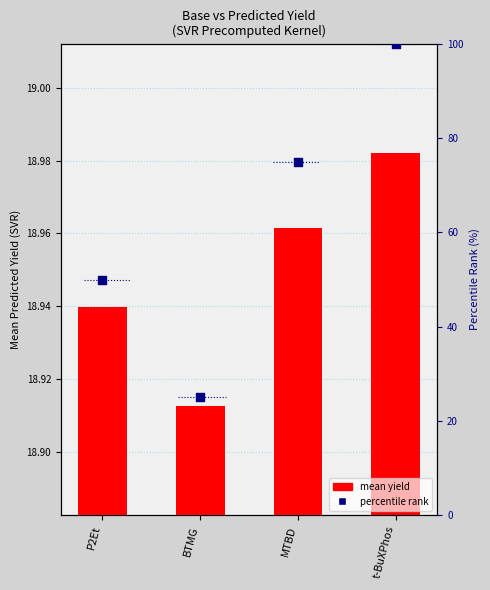

Which has a higher value, P2Et or t-BuXPhos?

t-BuXPhos